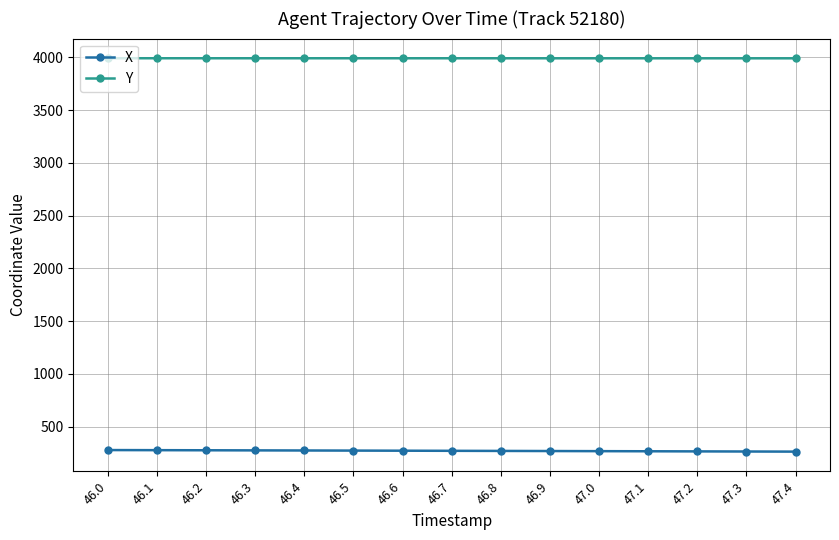

The value of X at 46.2 is 61.0. True or false?

False